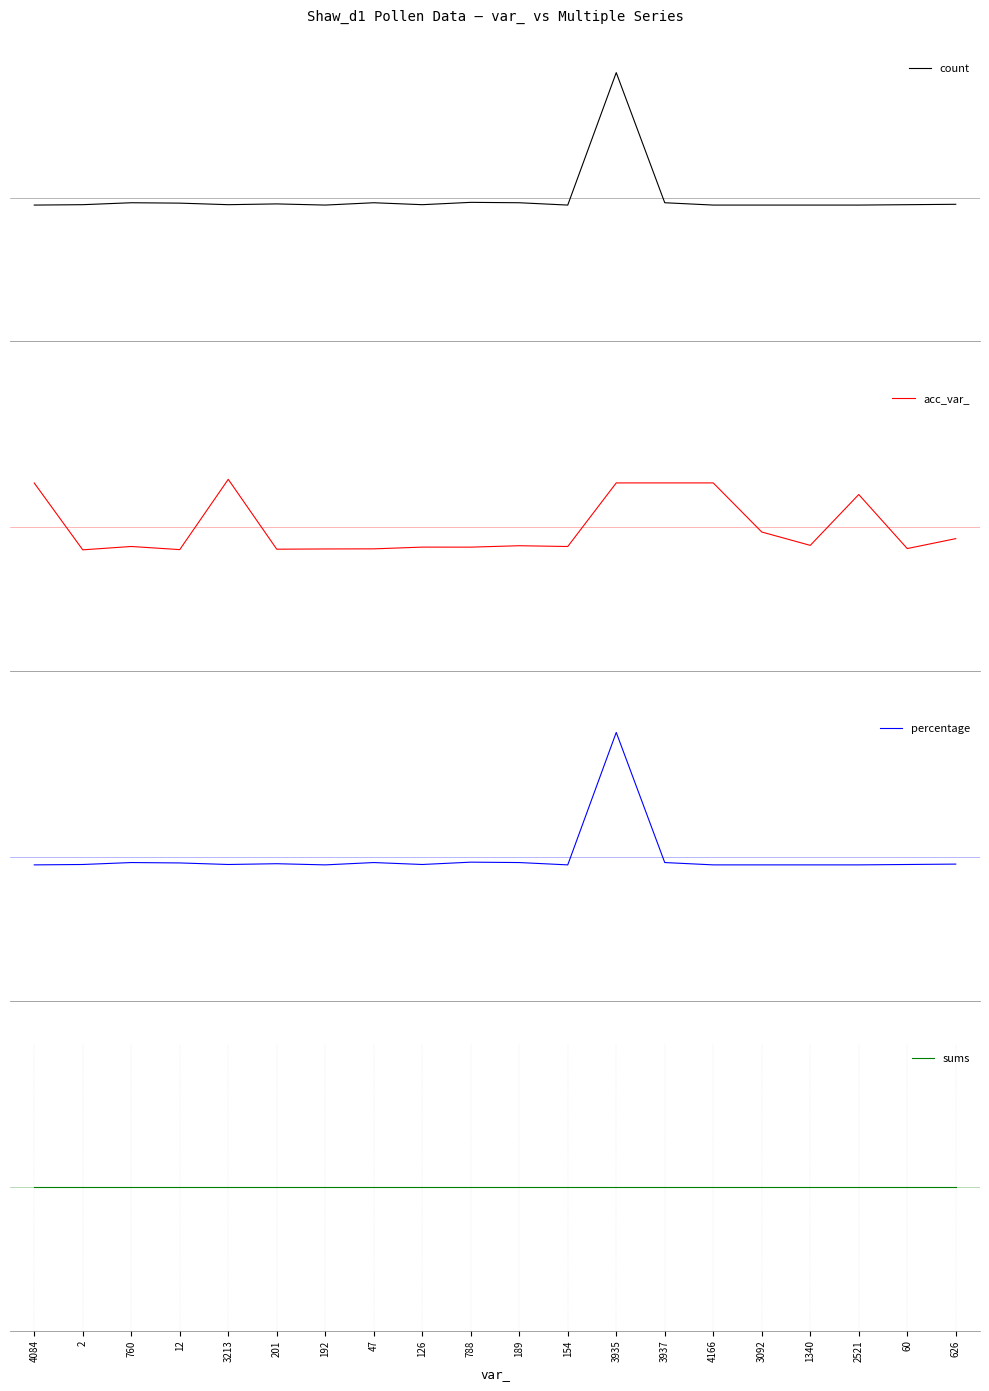

How many series are shown in this chart?

4